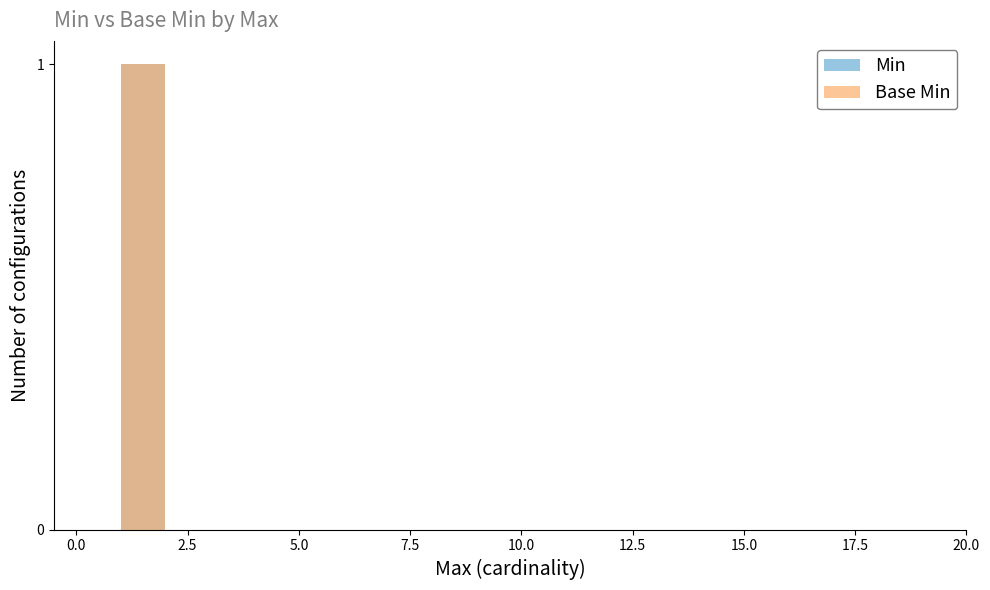

True or false: Min has a value of 0 at −2.5.

False